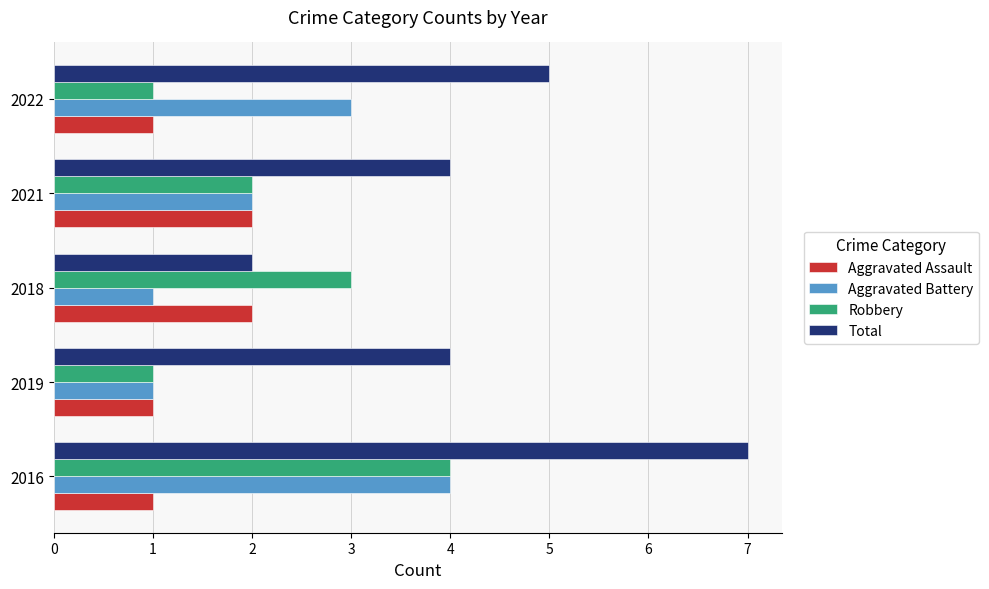

Which category has the highest value in the Aggravated Battery series?

2016